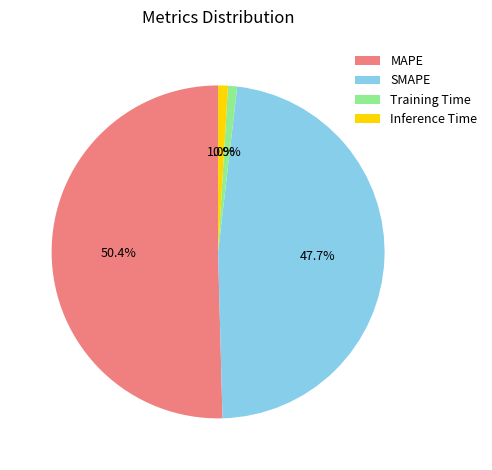

Which category accounts for the majority?

MAPE